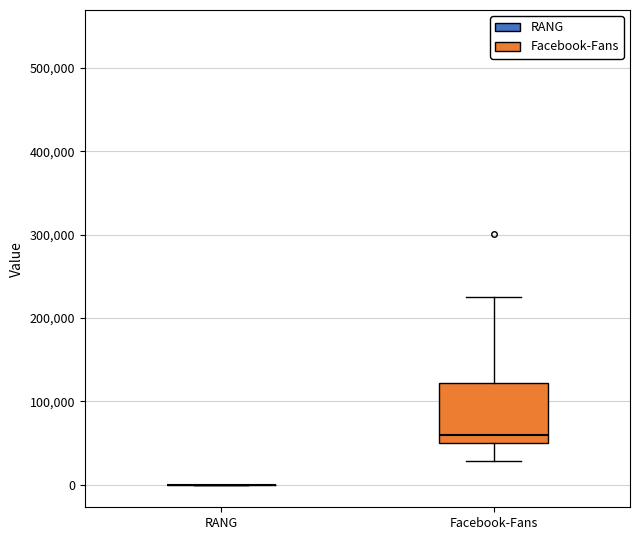

Reading left to right, read every box against the y-axis: the position of its median line, the range the box covers, and the ends of its whiskers. The values are not printed on the chart, so give them approximately, as read against the axis.

RANG: box collapsed to a line at 0, whiskers 0 to 0
Facebook-Fans: median 60000, box 50000 to 120000, whiskers 30000 to 230000